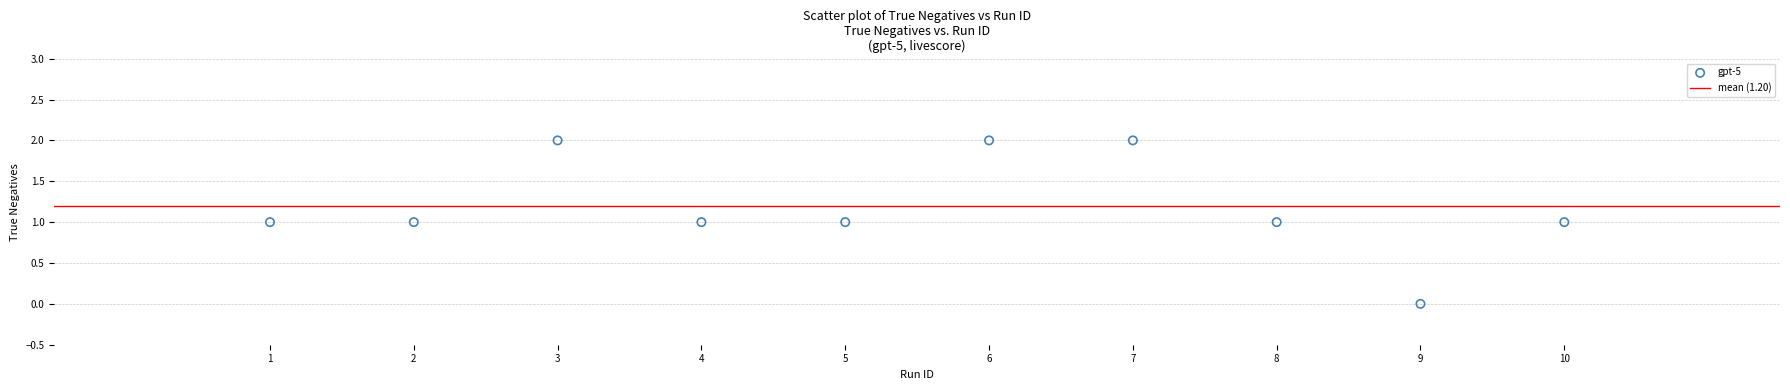

What is the average X value?

6